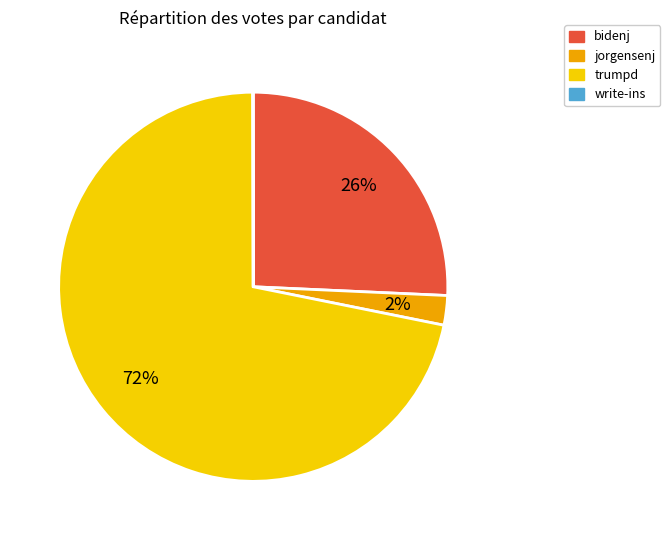

True or false: trumpd accounts for 83% of the total.

False